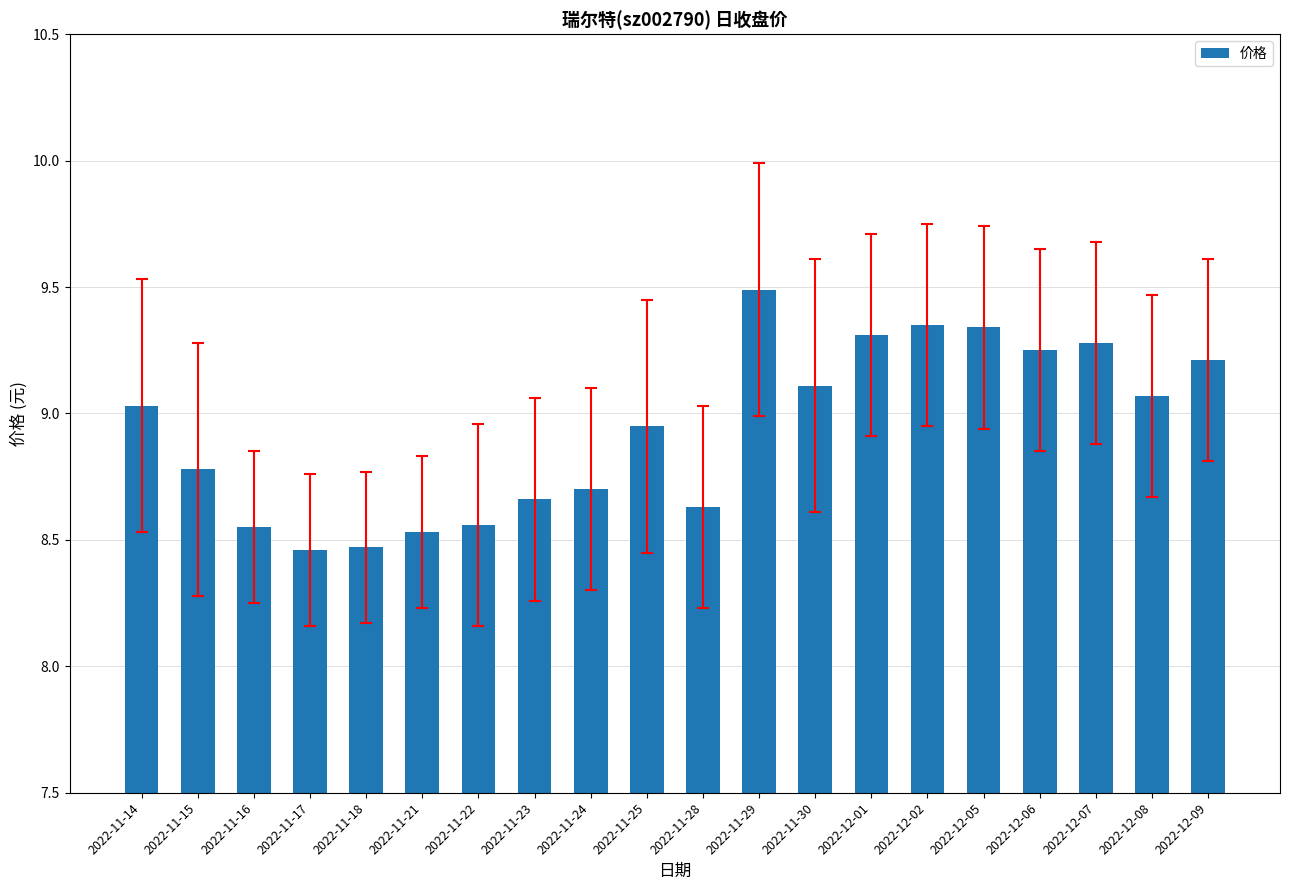

Is it true that the value at 2022-12-08 is 4.2?

False